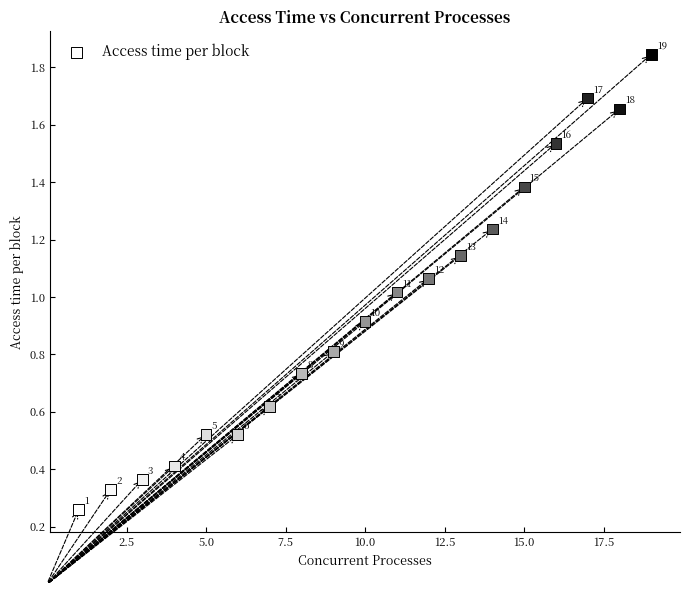

What is the range of Y values (max minus min)?

1.6